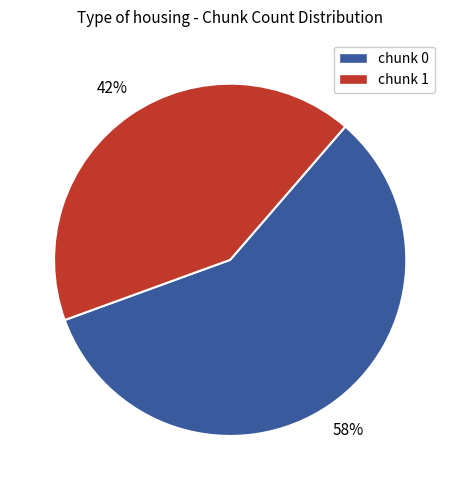

Count the number of slices in the pie.

2